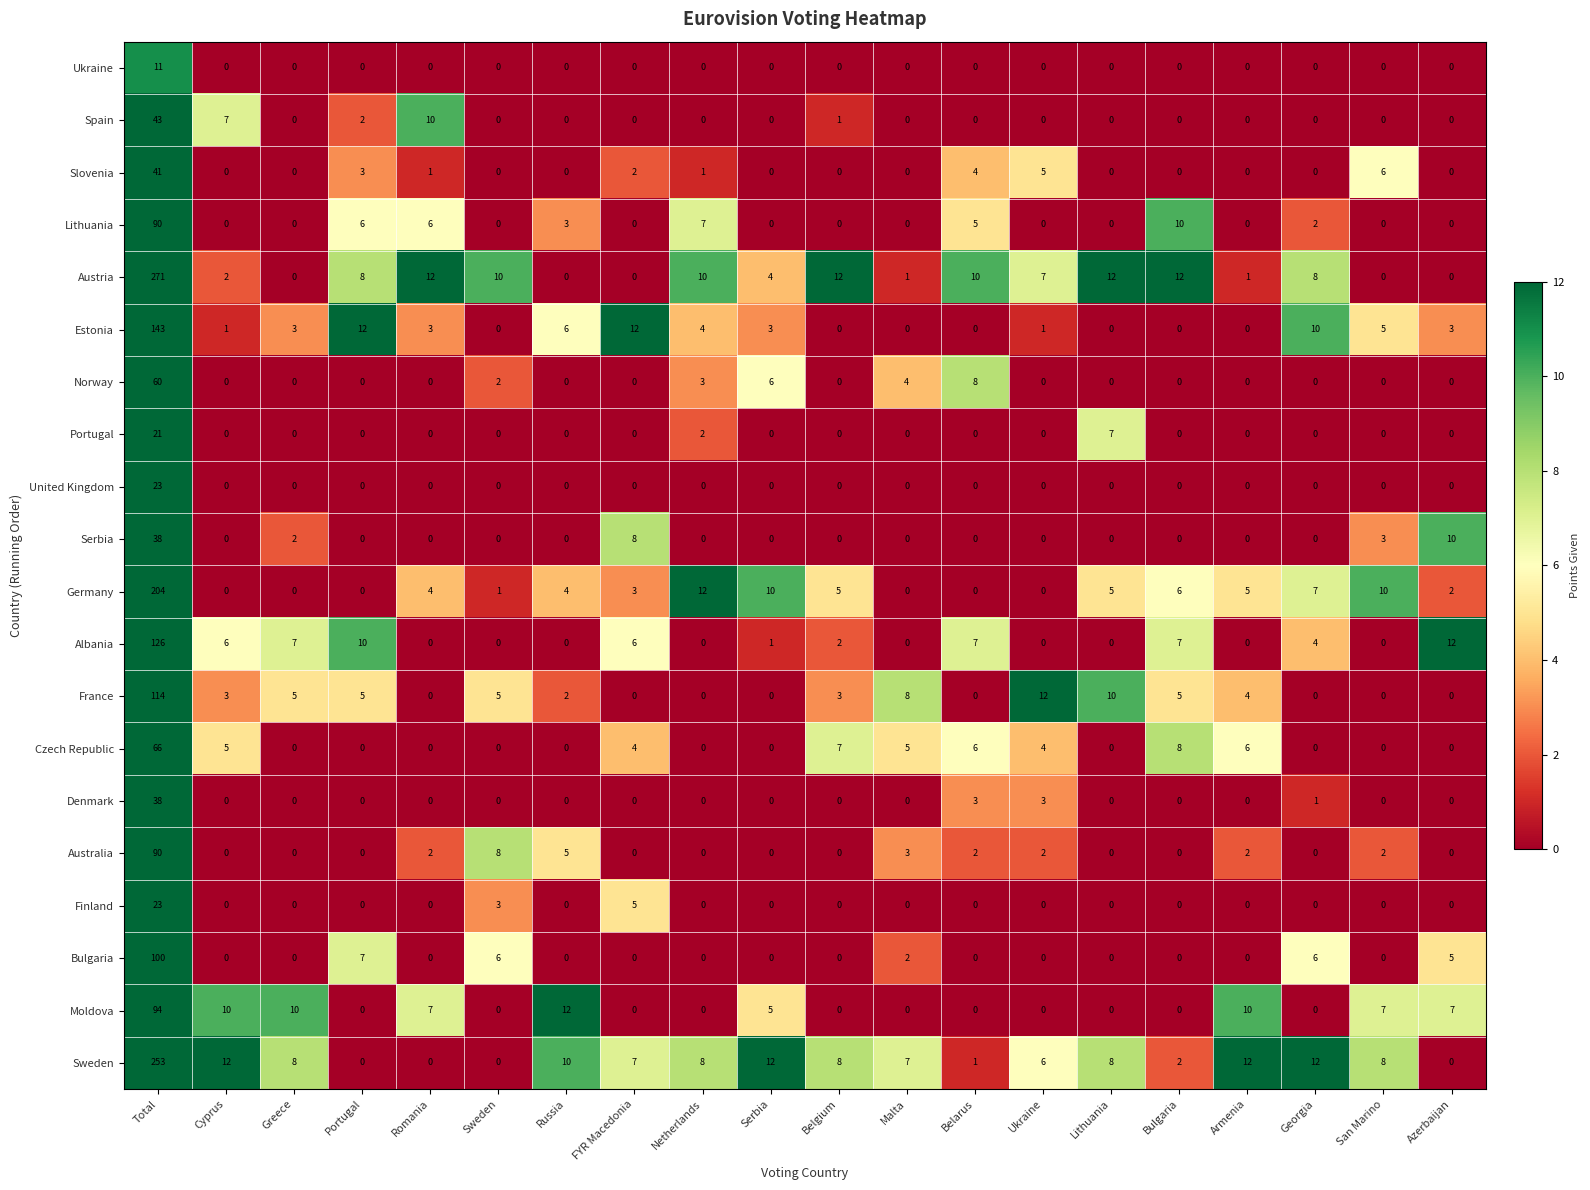

True or false: Slovenia has a value of 0 at Georgia.

True